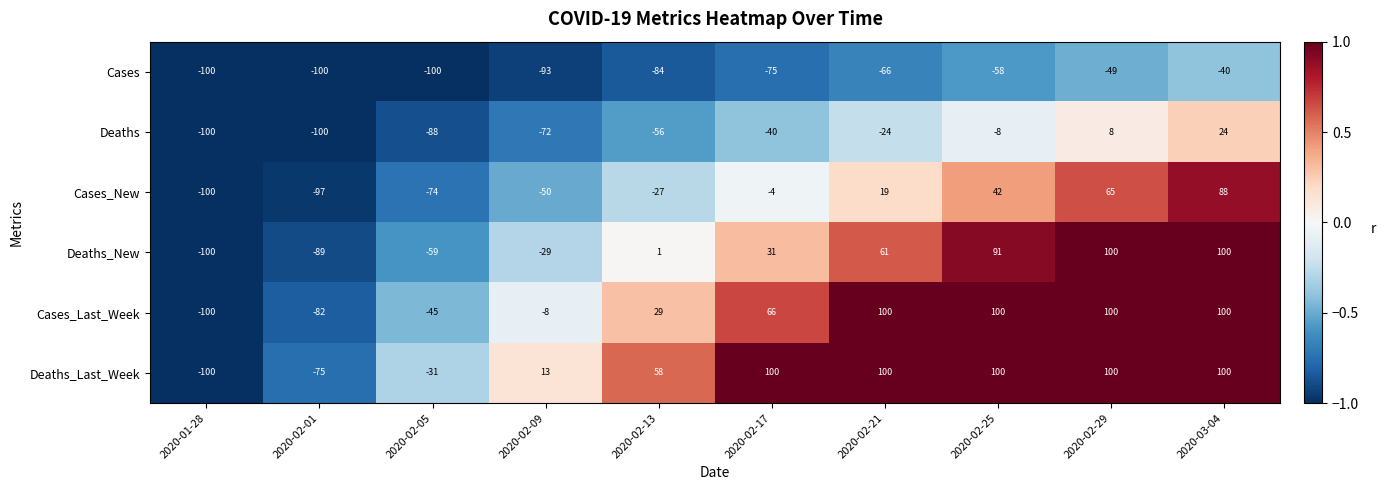

What is the average value of the Cases_New series?

-14